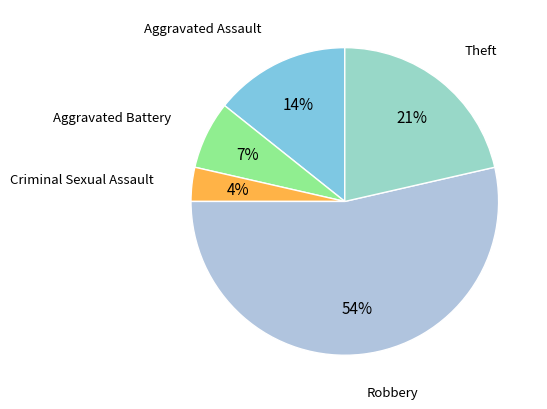

How many slices are in this pie chart?

5